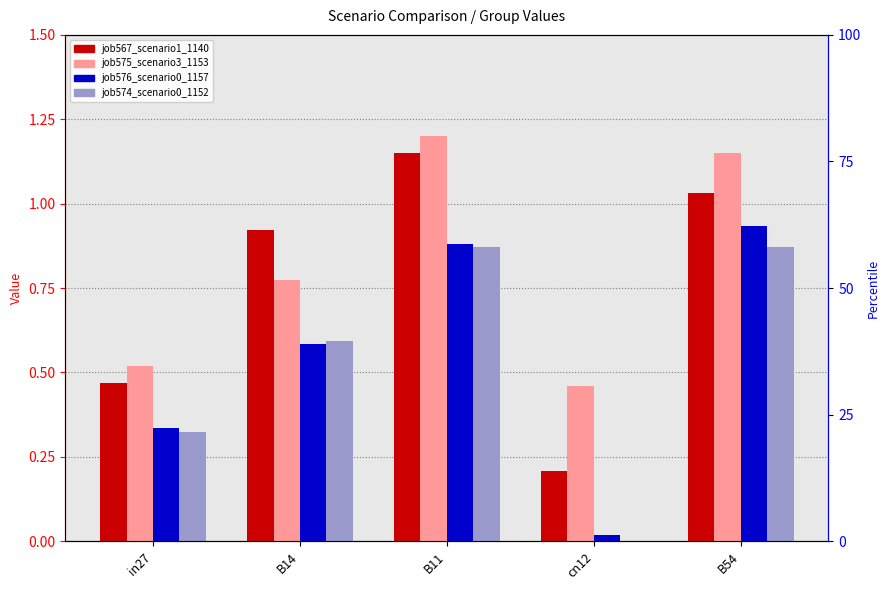

True or false: job575_scenario3_1153 has a value of 0.7 at B54.

False